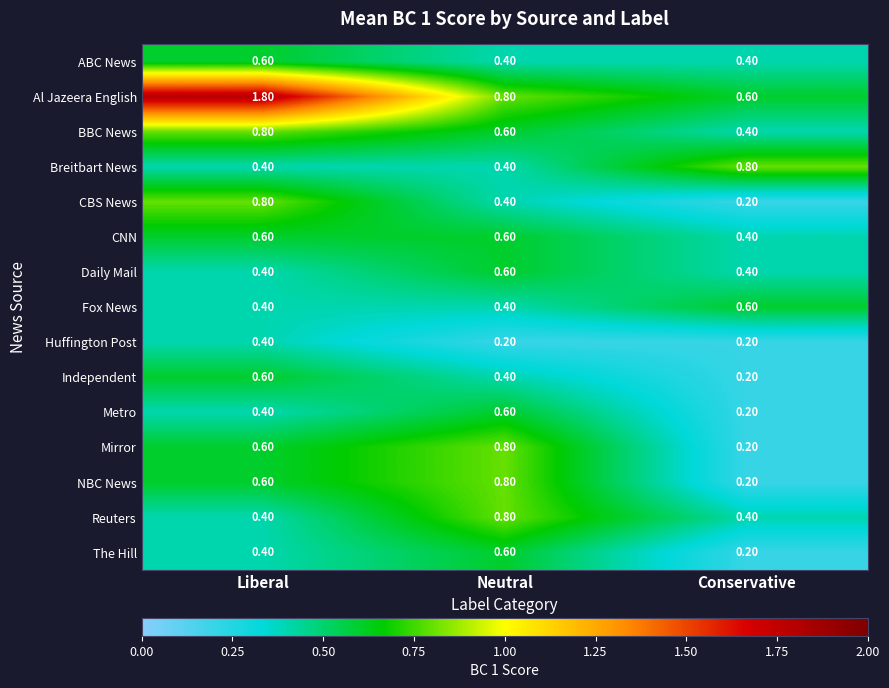

What is the sum of all Independent values?

1.2